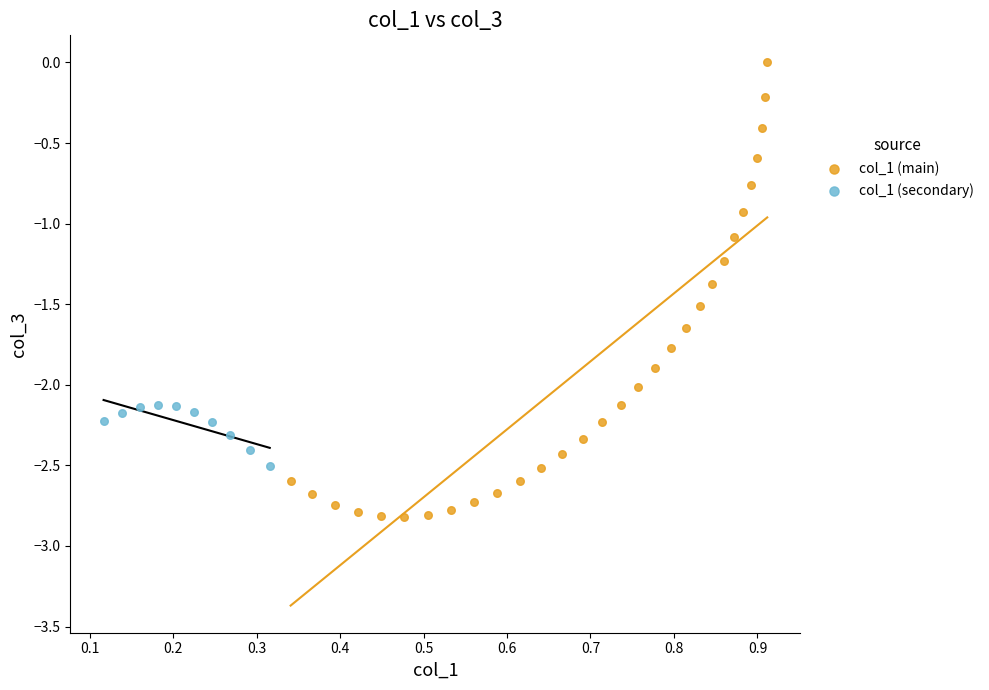

Which series has the widest spread of Y values?

col_1 (main)